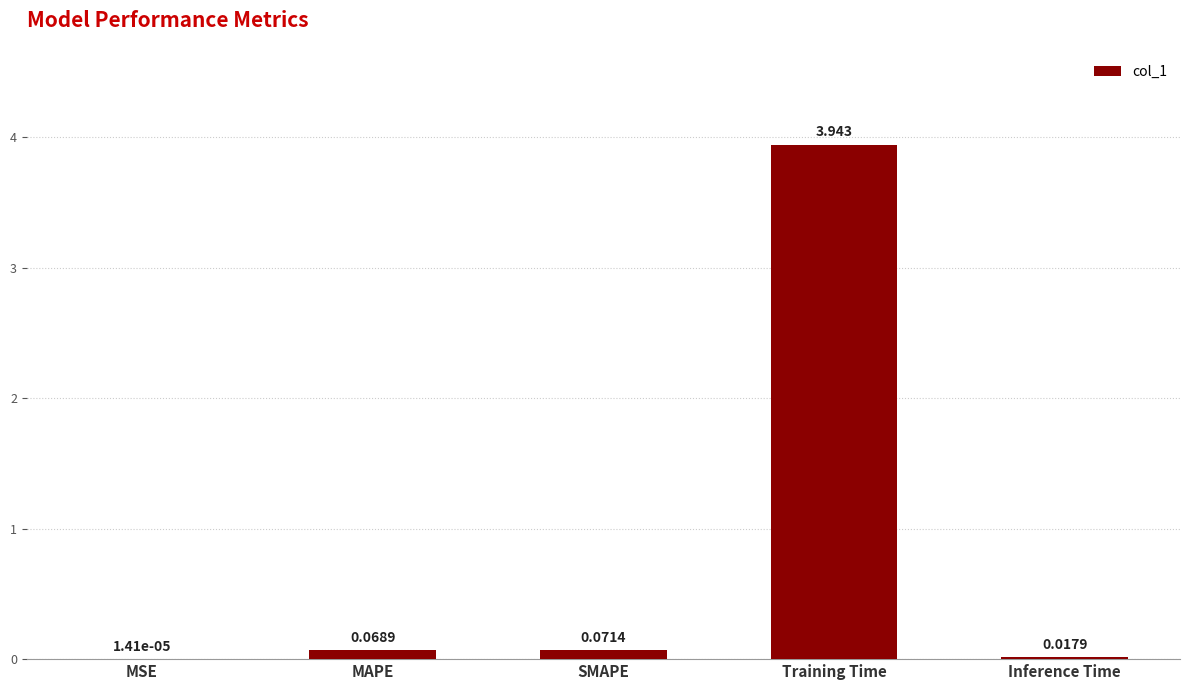

How many categories are shown in the chart?

5